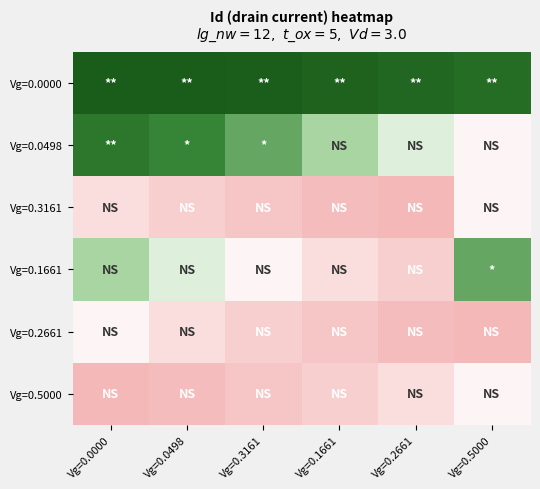

Reading left to right, transcribe all the data shown in this chart.

Vg=0.0000: Vg=0.0000=6.1	Vg=0.0498=6.1	Vg=0.3161=6.1	Vg=0.1661=6.0	Vg=0.2661=6.0	Vg=0.5000=6.0
Vg=0.0498: Vg=0.0000=5.9	Vg=0.0498=5.8	Vg=0.3161=5.6	Vg=0.1661=5.4	Vg=0.2661=5.2	Vg=0.5000=5.0
Vg=0.3161: Vg=0.0000=4.8	Vg=0.0498=4.6	Vg=0.3161=4.5	Vg=0.1661=4.4	Vg=0.2661=4.3	Vg=0.5000=5.0
Vg=0.1661: Vg=0.0000=5.4	Vg=0.0498=5.2	Vg=0.3161=5.0	Vg=0.1661=4.8	Vg=0.2661=4.6	Vg=0.5000=5.6
Vg=0.2661: Vg=0.0000=5.0	Vg=0.0498=4.8	Vg=0.3161=4.6	Vg=0.1661=4.5	Vg=0.2661=4.4	Vg=0.5000=4.3
Vg=0.5000: Vg=0.0000=4.3	Vg=0.0498=4.4	Vg=0.3161=4.5	Vg=0.1661=4.6	Vg=0.2661=4.8	Vg=0.5000=5.0